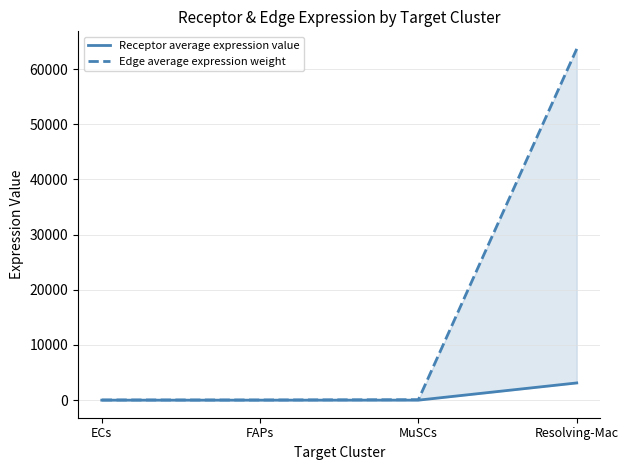

What is the value of the Edge average expression weight point at the 4th from the left?

63647.5